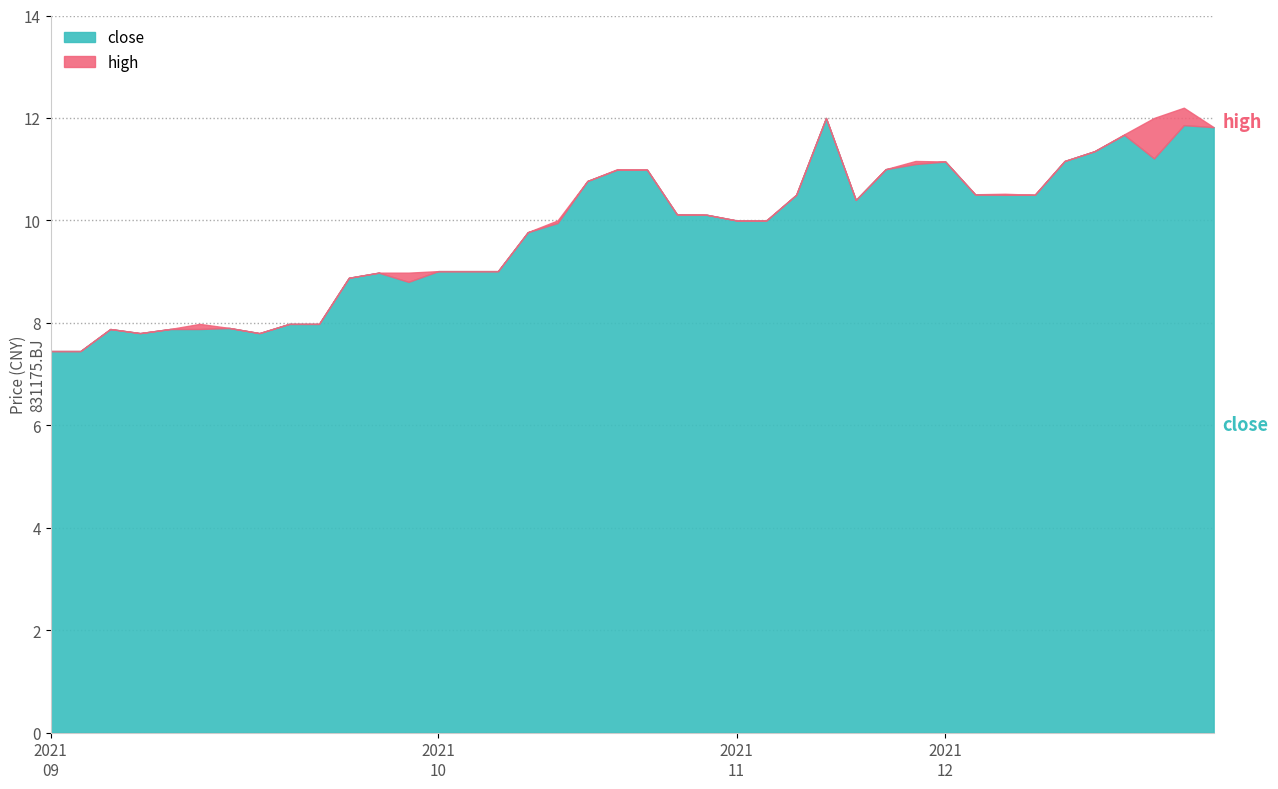

Reading right to left, extract all data points from this chart.

close: 11.8	11.9	11.2	11.7	11.3	11.2	10.5	10.5	10.5	11.2	11.1	11.0	10.4	12.0	10.5	10.0	10.0	10.1	10.1	11.0	11.0	10.8	9.9	9.8	9.0	9.0	9.0	8.8	9.0	8.9	8.0	8.0	7.8	7.9	7.9	7.9	7.8	7.9	7.5	7.5
high: 11.8	12.2	12.0	11.7	11.3	11.2	10.5	10.5	10.5	11.2	11.2	11.0	10.4	12.0	10.5	10.0	10.0	10.1	10.1	11.0	11.0	10.8	10.0	9.8	9.0	9.0	9.0	9.0	9.0	8.9	8.0	8.0	7.8	7.9	8.0	7.9	7.8	7.9	7.5	7.5